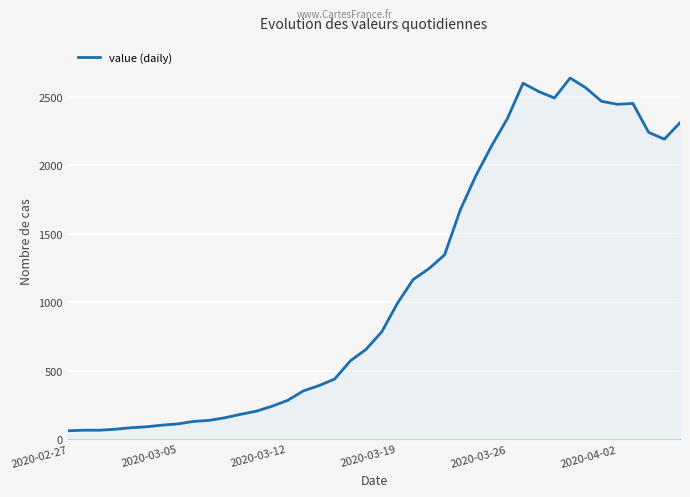

What is the average value?

1124